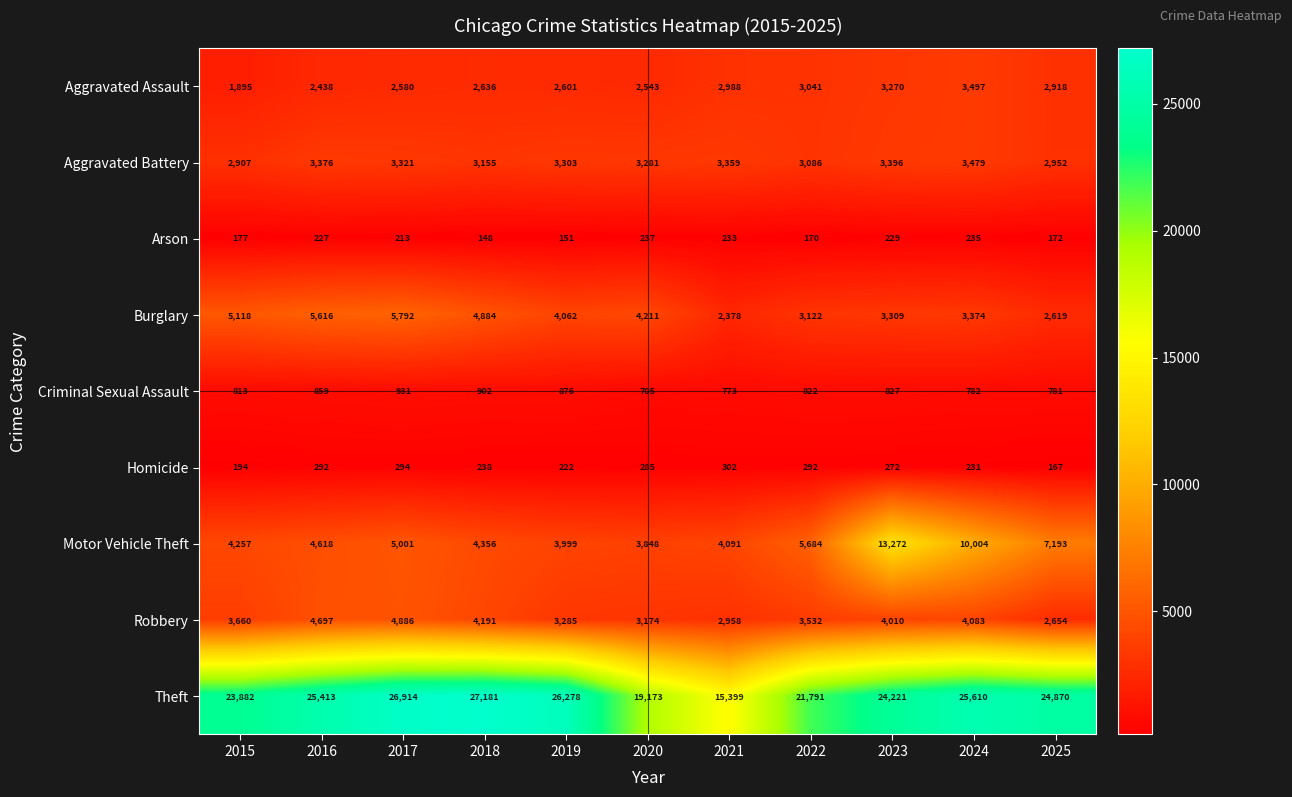

At how many categories does at least one series exceed 12429?

11